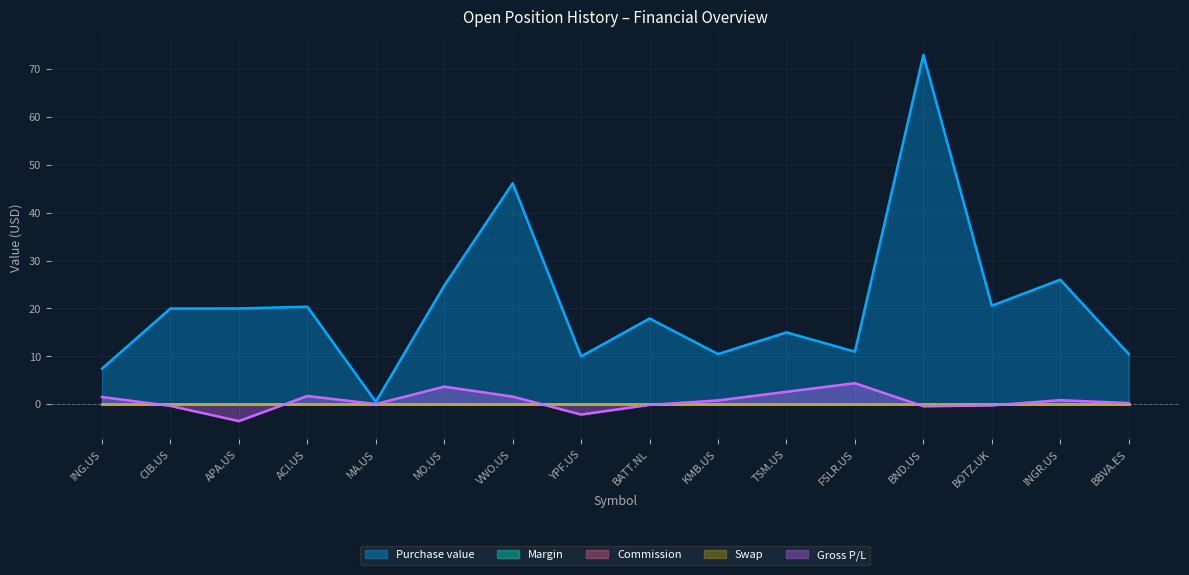

Reading left to right, transcribe all the data shown in this chart.

Purchase value: ING.US=7.5	CIB.US=20.0	APA.US=20.0	ACI.US=20.4	MA.US=0.5	MO.US=24.8	VWO.US=46.1	YPF.US=10.0	BATT.NL=17.9	KMB.US=10.5	TSM.US=15.0	FSLR.US=11.0	BND.US=72.9	BOTZ.UK=20.6	INGR.US=26.0	BBVA.ES=10.5
Margin: ING.US=0.0	CIB.US=0.0	APA.US=0.0	ACI.US=0.0	MA.US=0.0	MO.US=0.0	VWO.US=0.0	YPF.US=0.0	BATT.NL=0.0	KMB.US=0.0	TSM.US=0.0	FSLR.US=0.0	BND.US=0.0	BOTZ.UK=0.0	INGR.US=0.0	BBVA.ES=0.0
Commission: ING.US=0.0	CIB.US=0.0	APA.US=0.0	ACI.US=0.0	MA.US=0.0	MO.US=0.0	VWO.US=0.0	YPF.US=0.0	BATT.NL=0.0	KMB.US=0.0	TSM.US=0.0	FSLR.US=0.0	BND.US=0.0	BOTZ.UK=0.0	INGR.US=0.0	BBVA.ES=0.0
Swap: ING.US=0.0	CIB.US=0.0	APA.US=0.0	ACI.US=0.0	MA.US=0.0	MO.US=0.0	VWO.US=0.0	YPF.US=0.0	BATT.NL=0.0	KMB.US=0.0	TSM.US=0.0	FSLR.US=0.0	BND.US=0.0	BOTZ.UK=0.0	INGR.US=0.0	BBVA.ES=0.0
Gross P/L: ING.US=1.5	CIB.US=-0.3	APA.US=-3.5	ACI.US=1.7	MA.US=0.1	MO.US=3.7	VWO.US=1.6	YPF.US=-2.1	BATT.NL=-0.1	KMB.US=0.8	TSM.US=2.6	FSLR.US=4.4	BND.US=-0.4	BOTZ.UK=-0.2	INGR.US=0.9	BBVA.ES=0.3